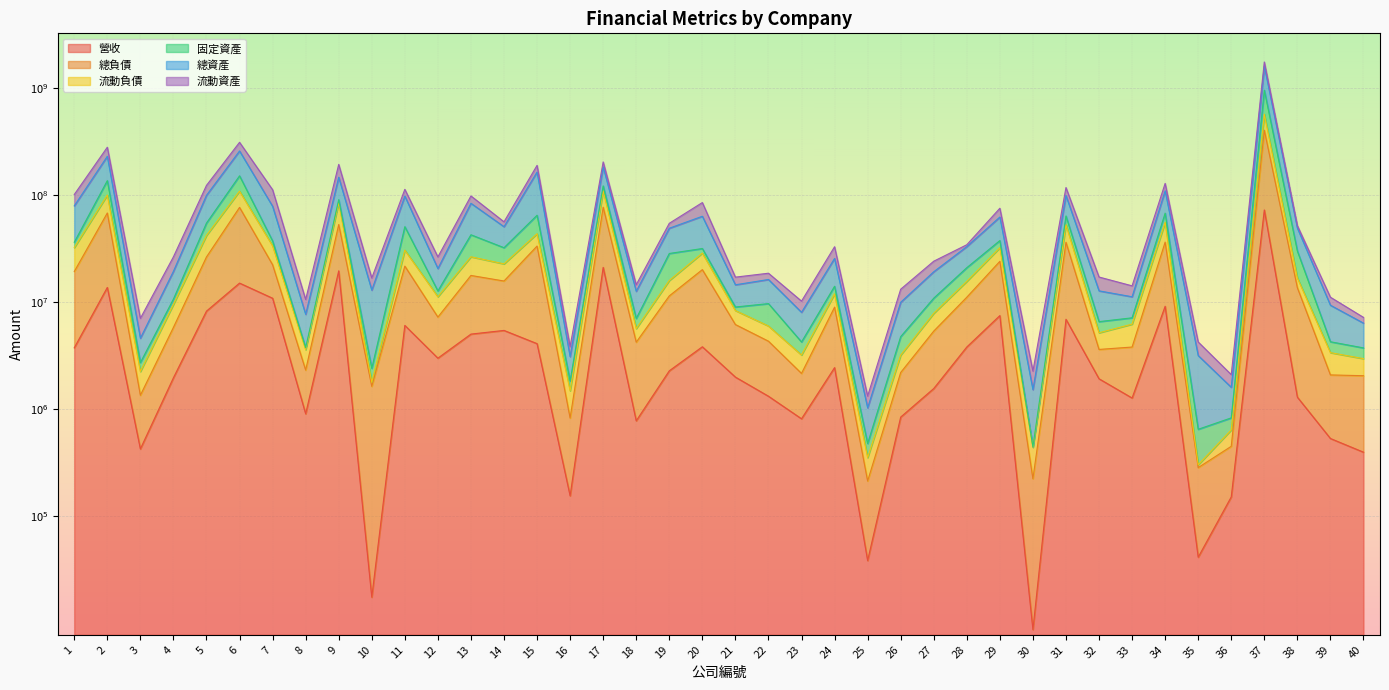

Which category has the lowest value across all series?

30